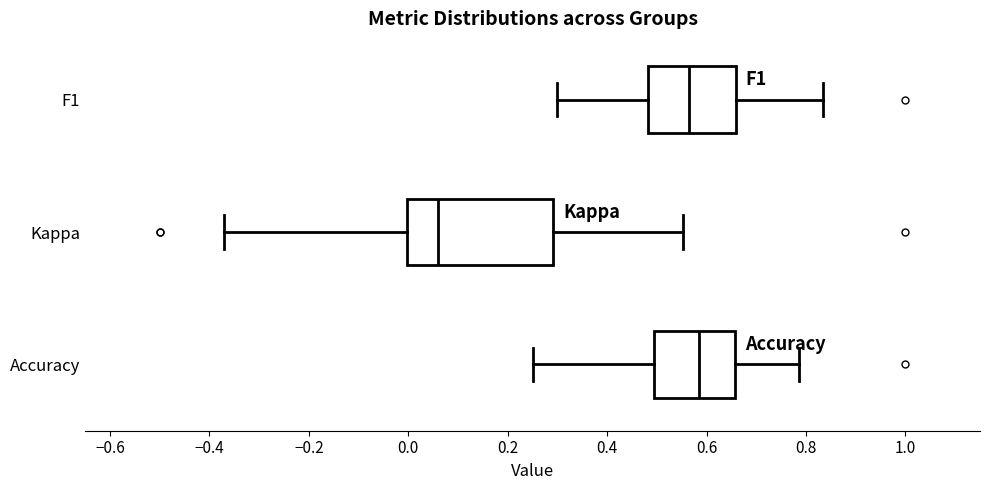

Reading bottom to top, read every box against the x-axis: the position of its median line, the range the box covers, and the ends of its whiskers. The values are not printed on the chart, so give them approximately, as read against the axis.

Accuracy: median 0.58, box 0.50 to 0.66, whiskers 0.26 to 0.78
Kappa: median 0.06, box 0.00 to 0.30, whiskers -0.38 to 0.56
F1: median 0.56, box 0.48 to 0.66, whiskers 0.30 to 0.84